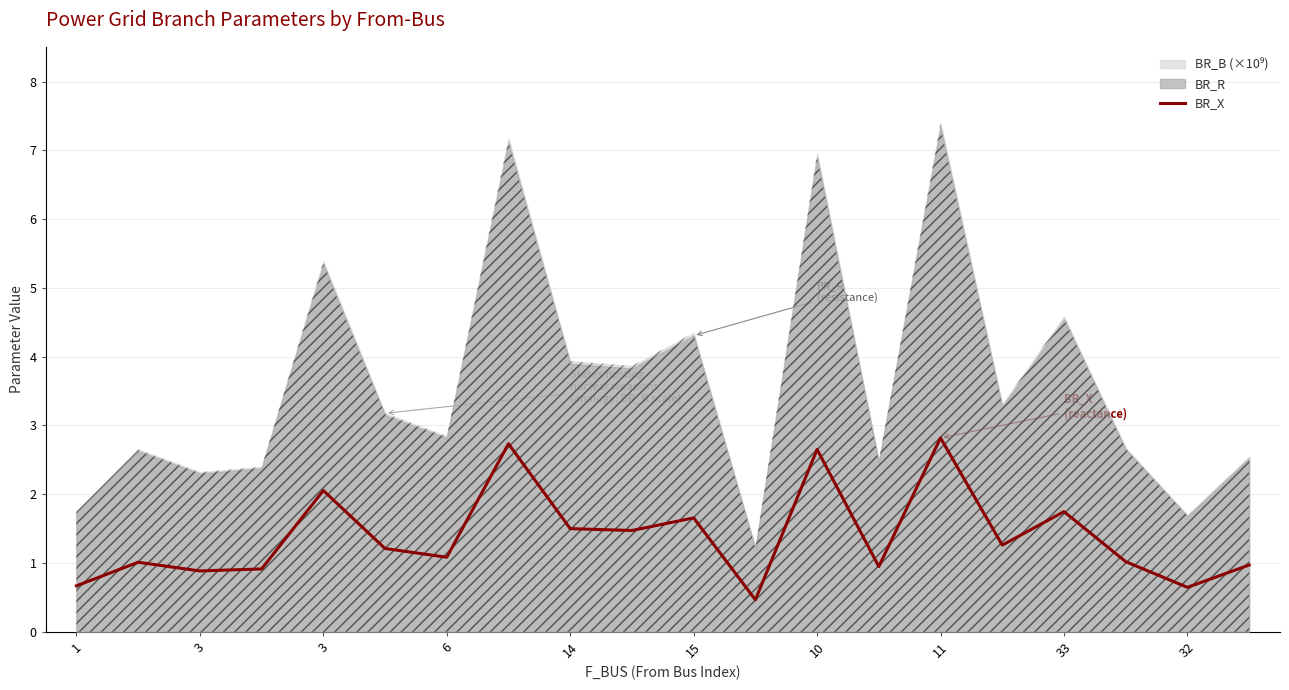

What is the difference between the maximum and minimum values?

2.4